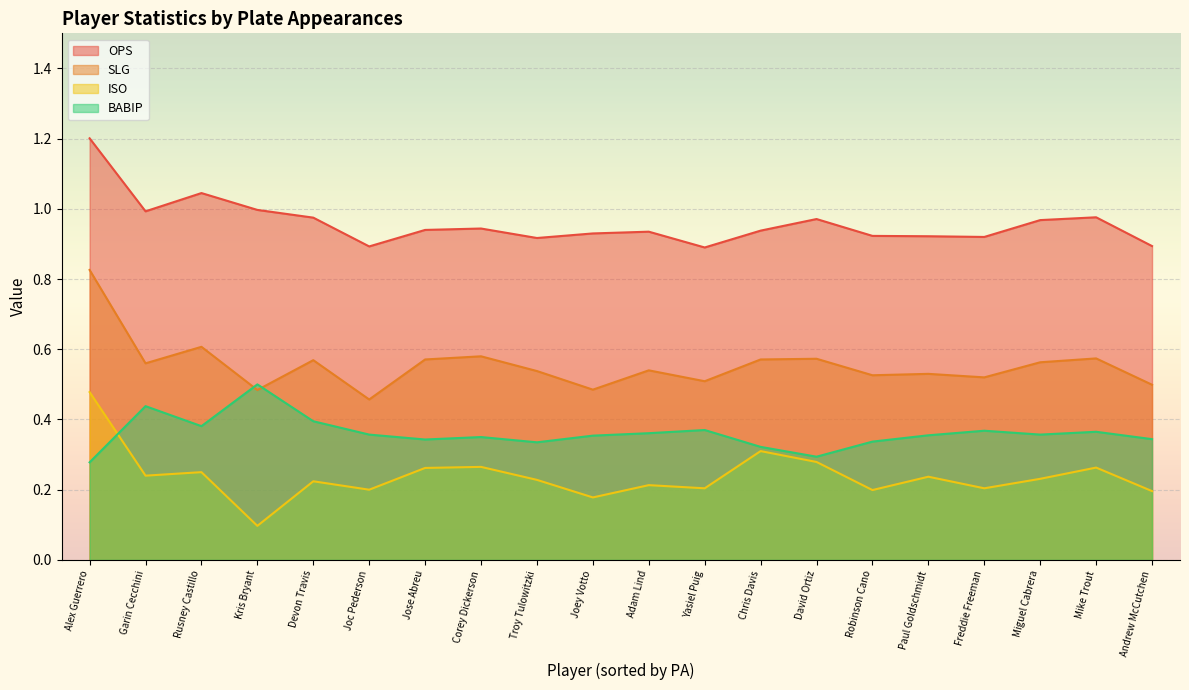

What is the spread (max minus min) of values at Jose Abreu?

0.7